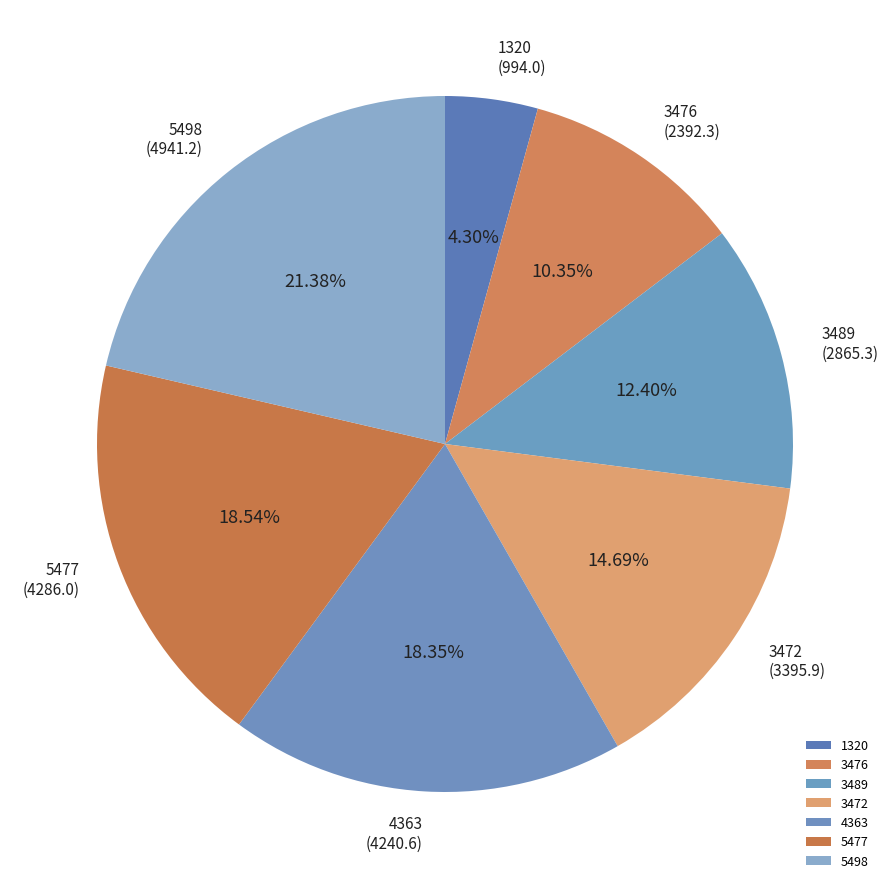

What percentage is the 5477 slice, to the nearest percent?

19%